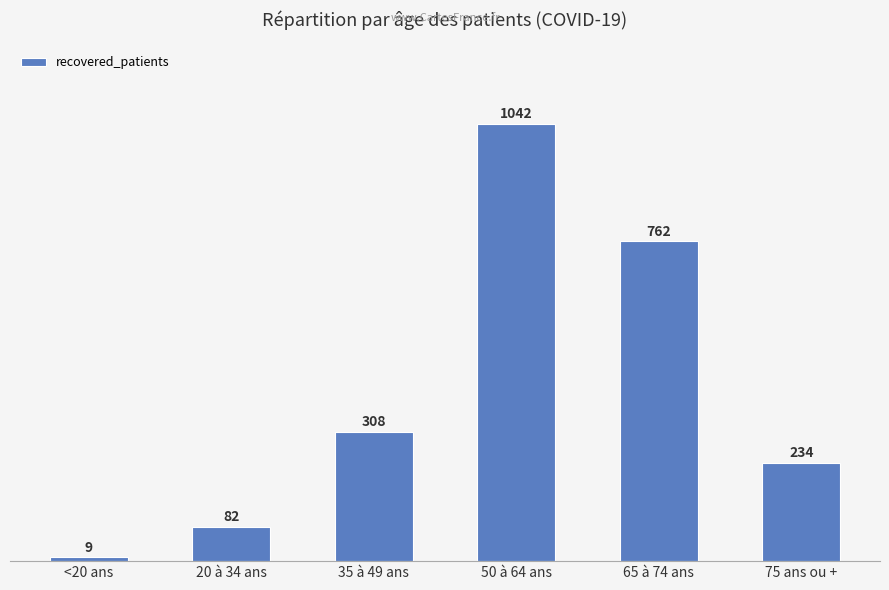

Where is the data nearest to the value 525?

35 à 49 ans